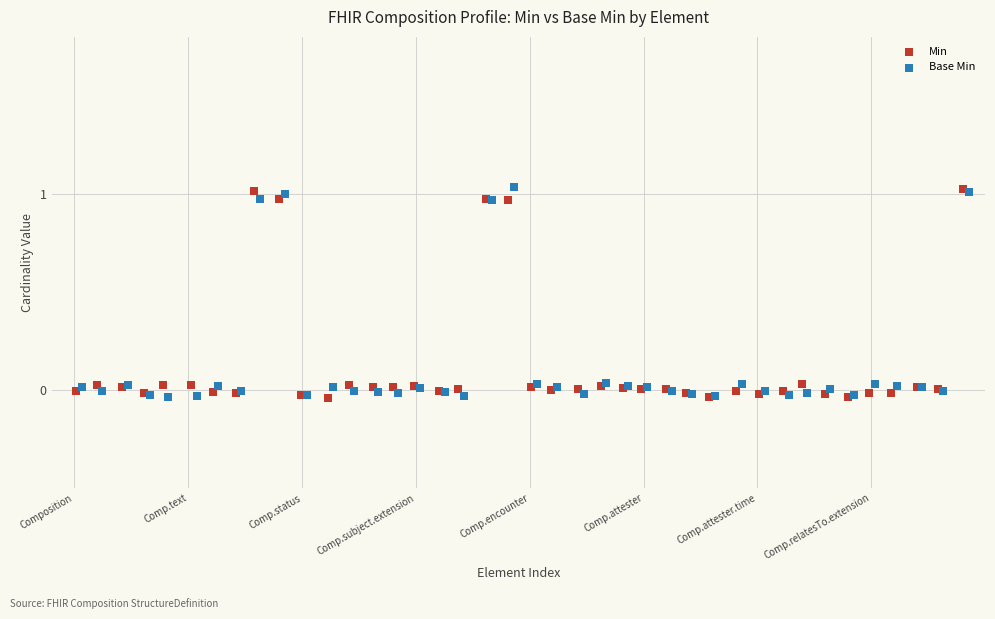

What are all the series names shown in the legend?

Min, Base Min